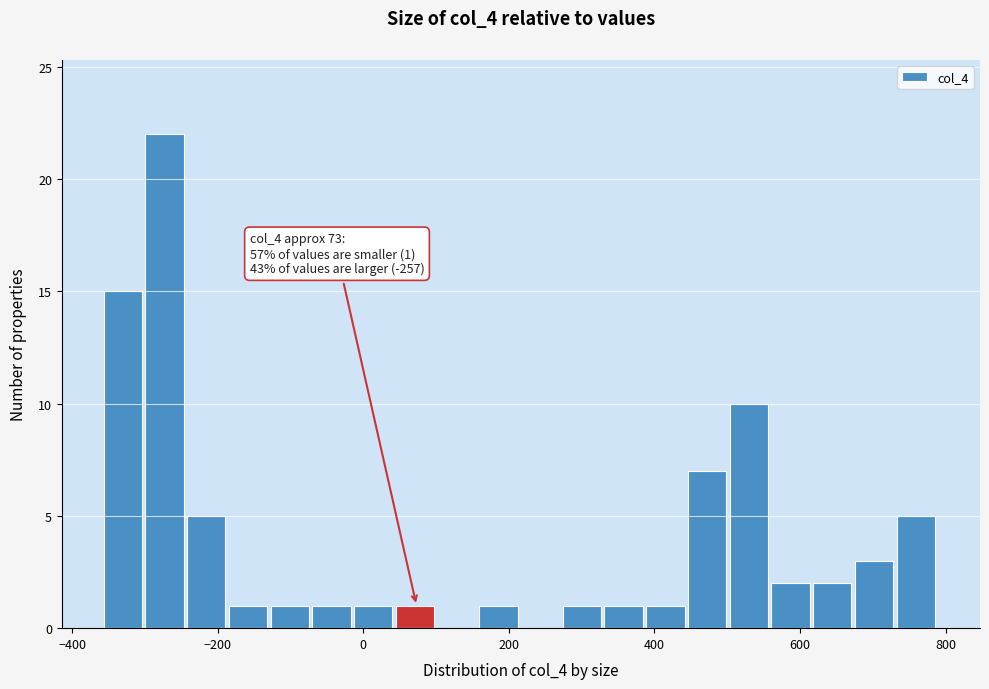

Around what value on the x-axis is the tallest bar? Give the approximate position of its centre, as read against the axis.

-280